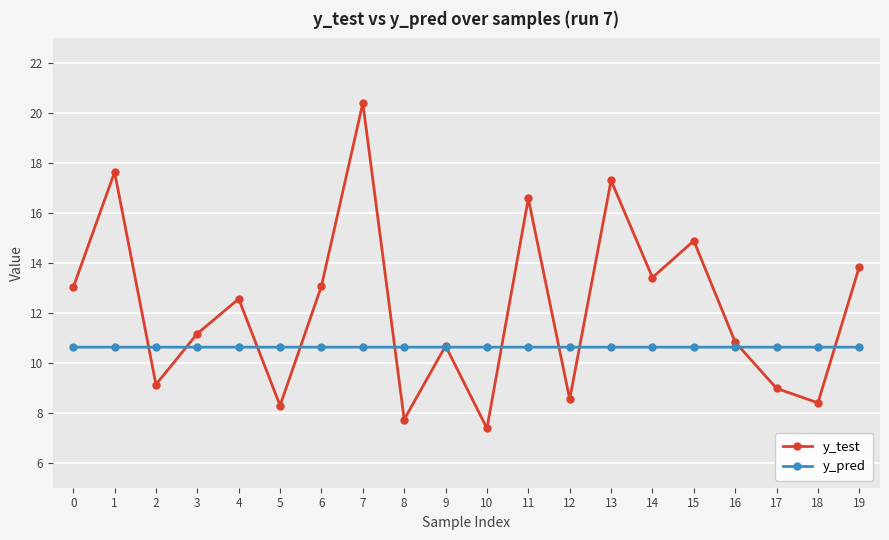

True or false: y_pred has more than 2 points higher than both neighbors.

True